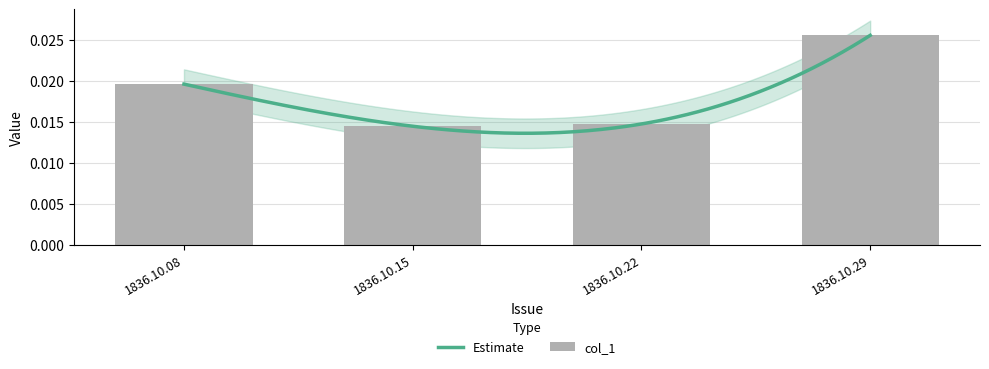

Rank the categories by value from highest to lowest.

1836.10.29, 1836.10.08, 1836.10.22, 1836.10.15